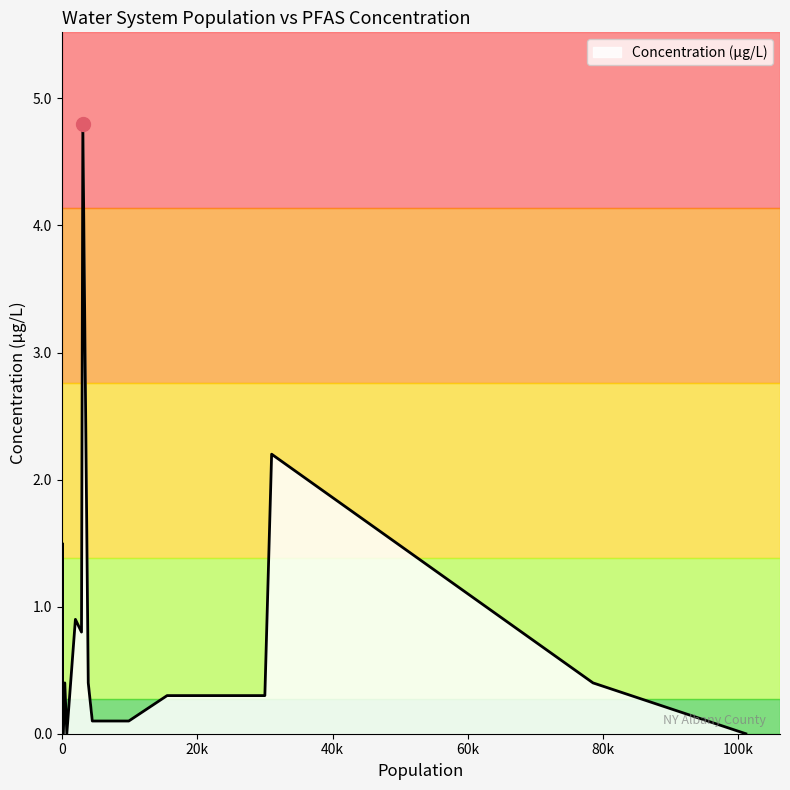

True or false: the data has more than 1 interior local peaks.

True